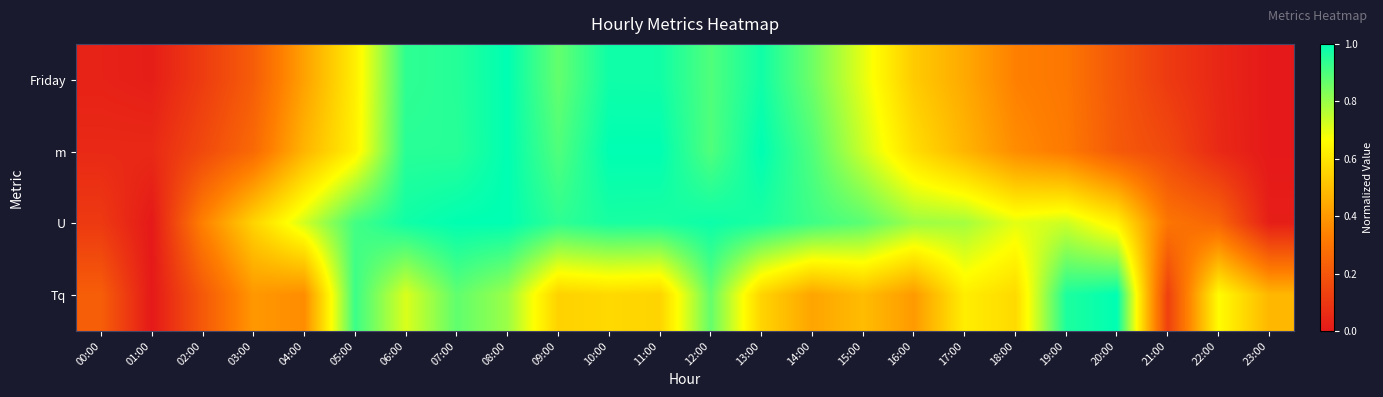

Reading left to right, transcribe all the data shown in this chart.

Friday: 00:00=0.0	01:00=0.0	02:00=0.1	03:00=0.2	04:00=0.4	05:00=0.6	06:00=0.9	07:00=1.0	08:00=1.0	09:00=0.9	10:00=1.0	11:00=1.0	12:00=0.9	13:00=1.0	14:00=0.9	15:00=0.7	16:00=0.5	17:00=0.4	18:00=0.3	19:00=0.3	20:00=0.2	21:00=0.1	22:00=0.0	23:00=0.0
m: 00:00=0.1	01:00=0.1	02:00=0.2	03:00=0.3	04:00=0.5	05:00=0.6	06:00=0.9	07:00=0.9	08:00=1.0	09:00=0.9	10:00=1.0	11:00=1.0	12:00=0.9	13:00=1.0	14:00=0.9	15:00=0.7	16:00=0.6	17:00=0.5	18:00=0.4	19:00=0.3	20:00=0.2	21:00=0.2	22:00=0.1	23:00=0.0
U: 00:00=0.1	01:00=0.0	02:00=0.3	03:00=0.6	04:00=0.7	05:00=0.9	06:00=1.0	07:00=1.0	08:00=1.0	09:00=0.9	10:00=1.0	11:00=1.0	12:00=1.0	13:00=1.0	14:00=0.9	15:00=0.9	16:00=0.8	17:00=0.8	18:00=0.7	19:00=0.7	20:00=0.6	21:00=0.3	22:00=0.2	23:00=0.0
Tq: 00:00=0.2	01:00=0.0	02:00=0.2	03:00=0.4	04:00=0.4	05:00=0.9	06:00=0.7	07:00=0.9	08:00=0.8	09:00=0.5	10:00=0.6	11:00=0.6	12:00=0.9	13:00=0.6	14:00=0.4	15:00=0.5	16:00=0.4	17:00=0.6	18:00=0.6	19:00=1.0	20:00=1.0	21:00=0.1	22:00=0.7	23:00=0.5